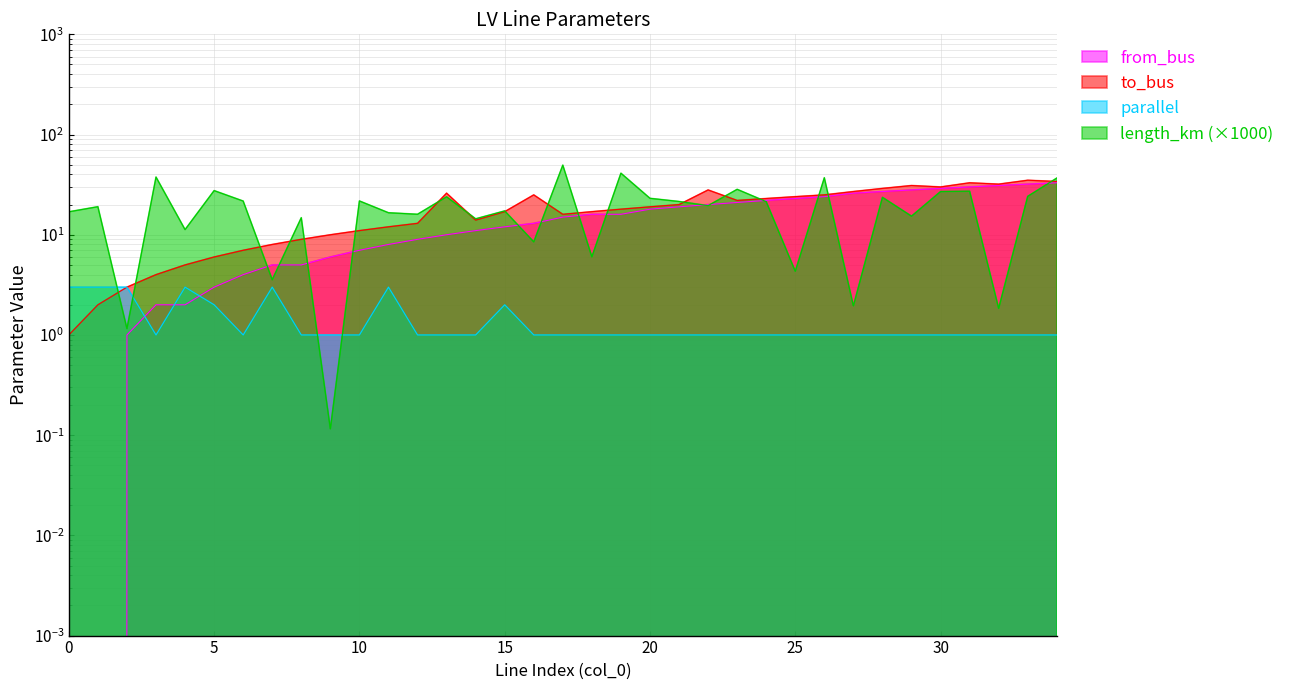

The from_bus series shows 13.0 at 16. True or false?

True